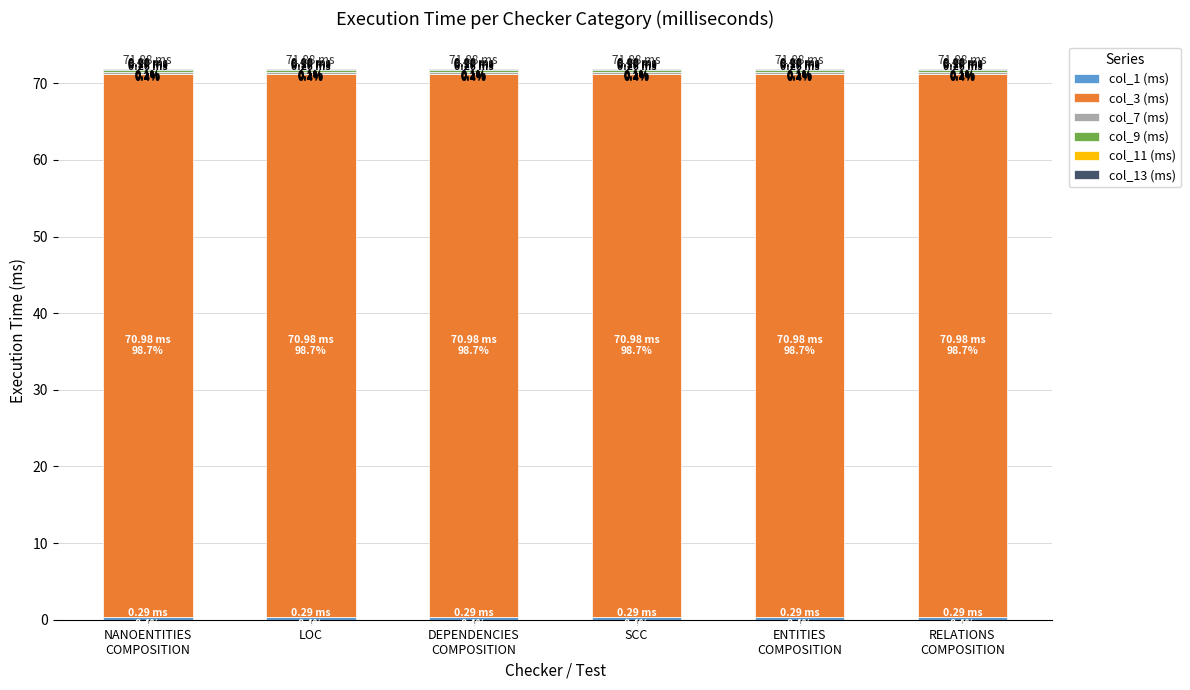

Between DEPENDENCIES
COMPOSITION and ENTITIES
COMPOSITION, which series saw the biggest shift?

col_1 (ms)